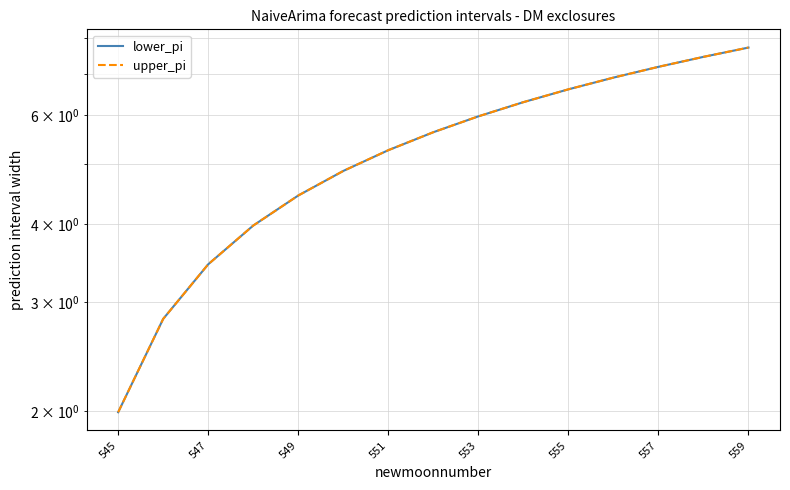

The upper_pi series shows 7.1 at 549. True or false?

False